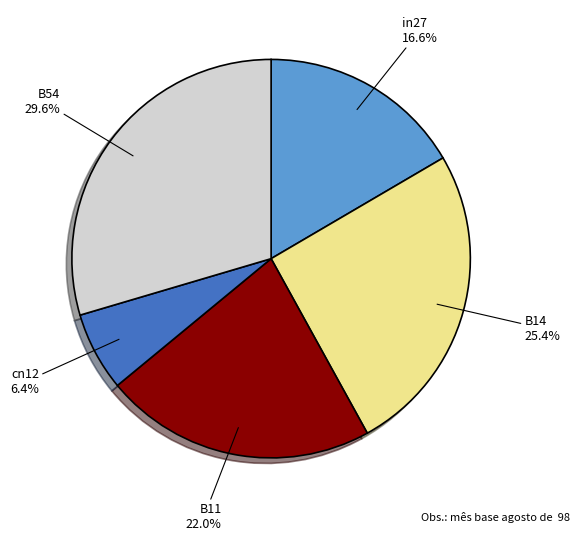

Which slice is the smallest?

cn12